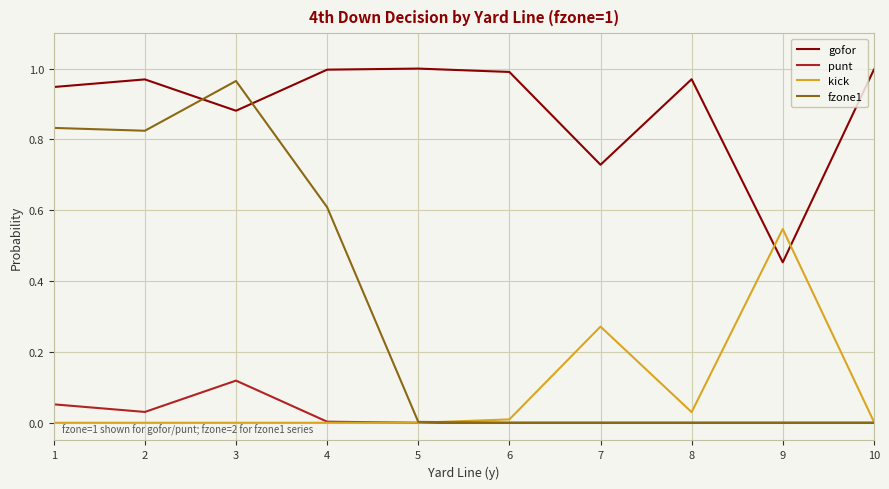

True or false: fzone1 has more than 0 interior local peaks.

True